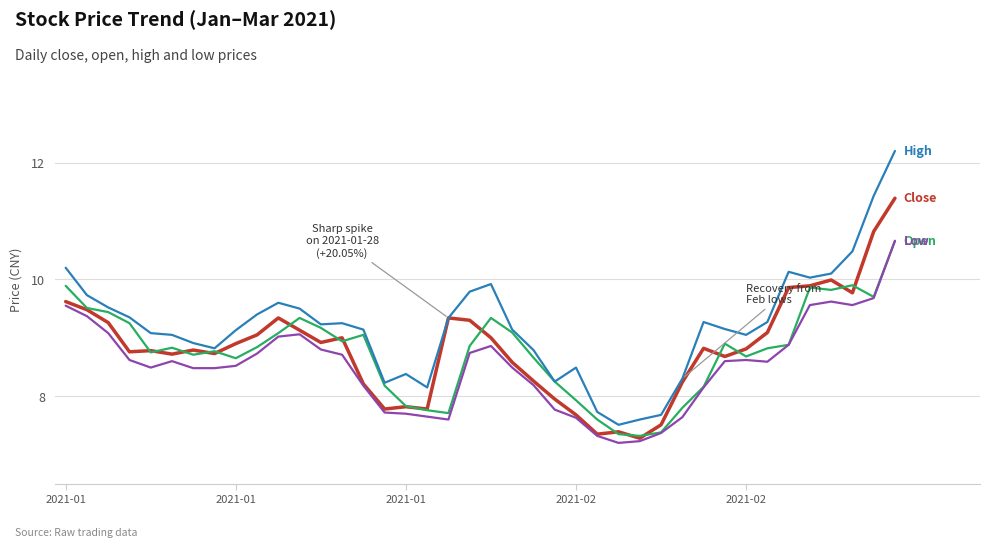

What is the smallest value displayed?

7.2